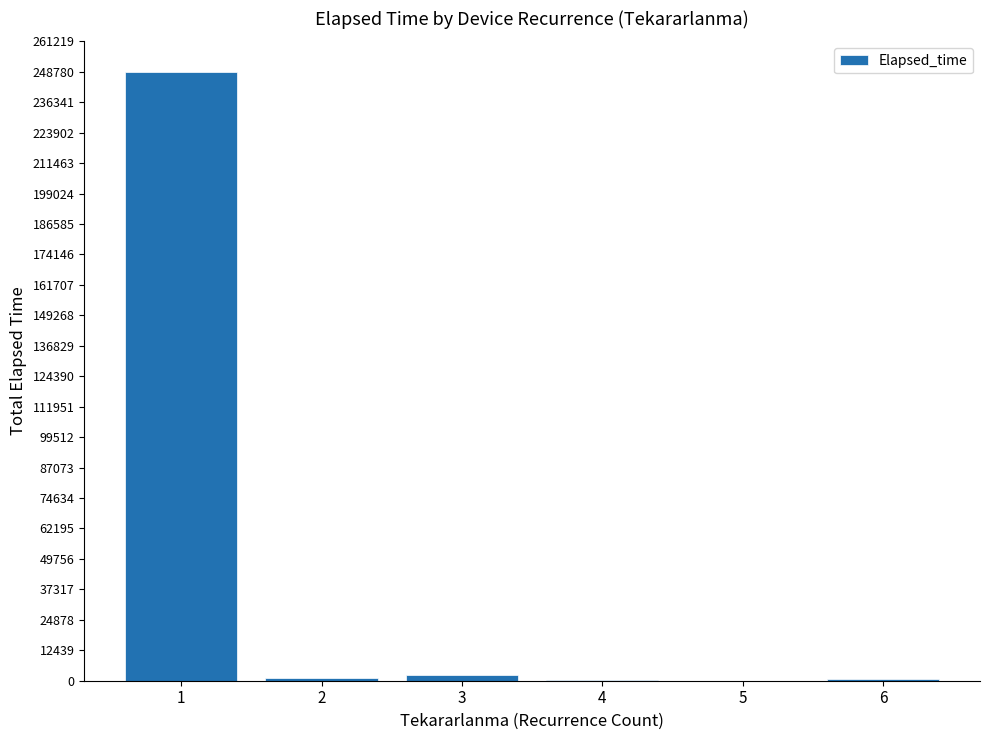

Rank the categories by value from highest to lowest.

1, 3, 2, 6, 4, 5